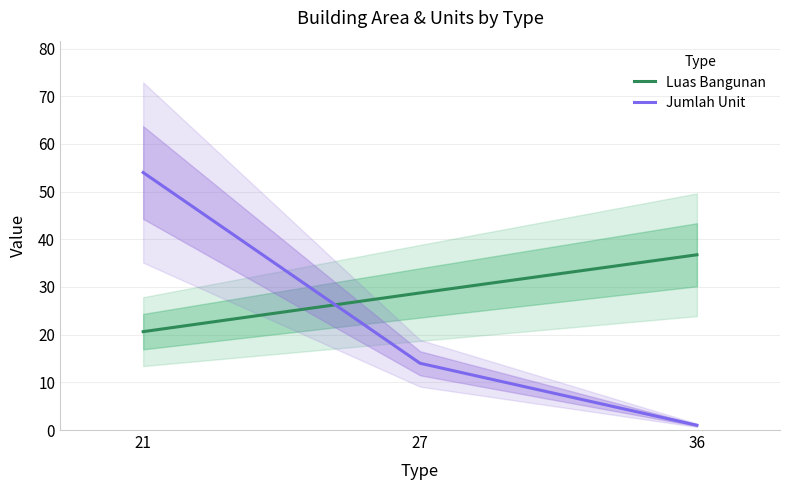

What is the average value of the Luas Bangunan series?

28.7